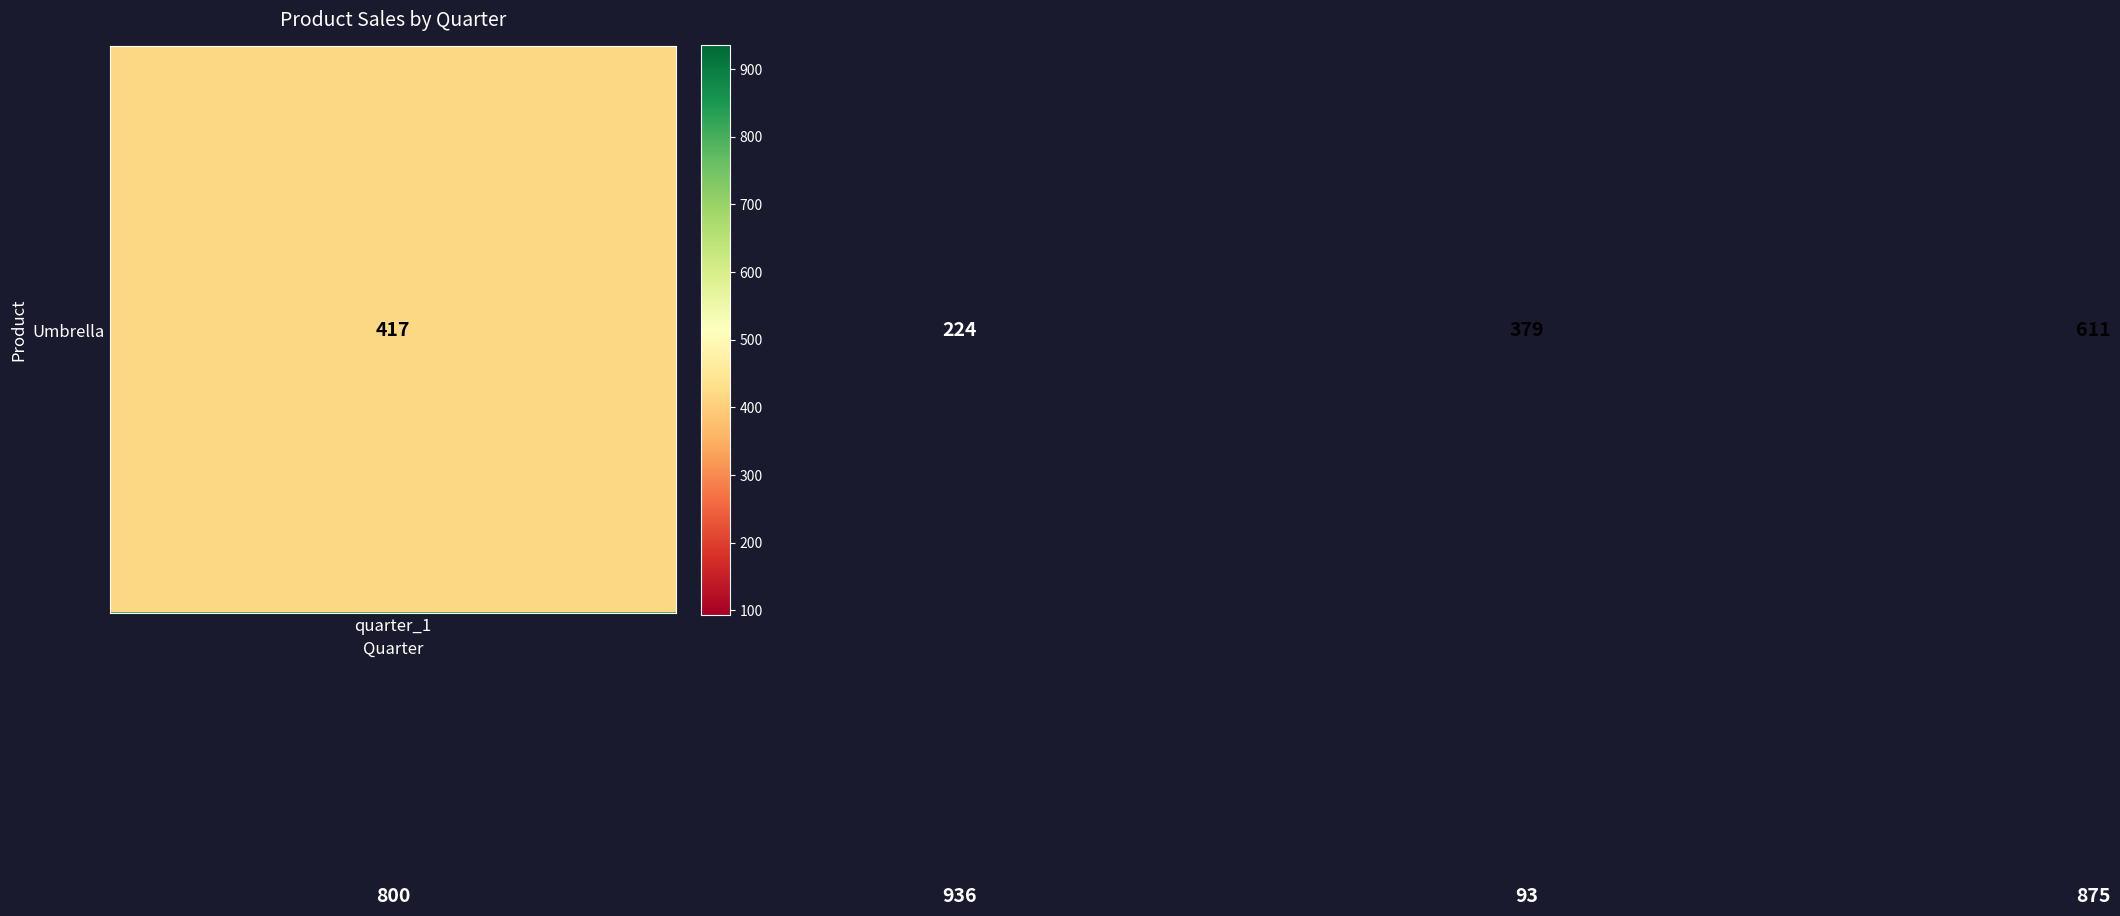

What is the minimum value shown in the chart?

93